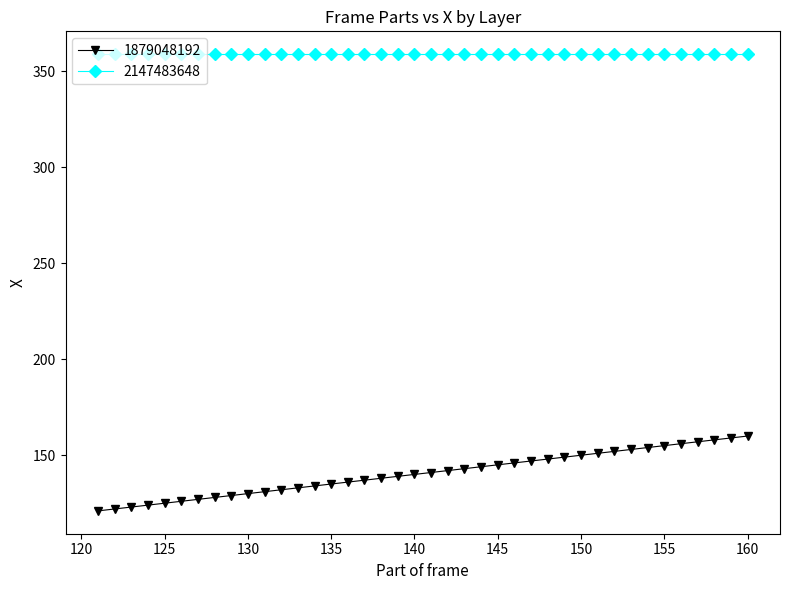

True or false: 1879048192 and 2147483648 cross at least once.

False